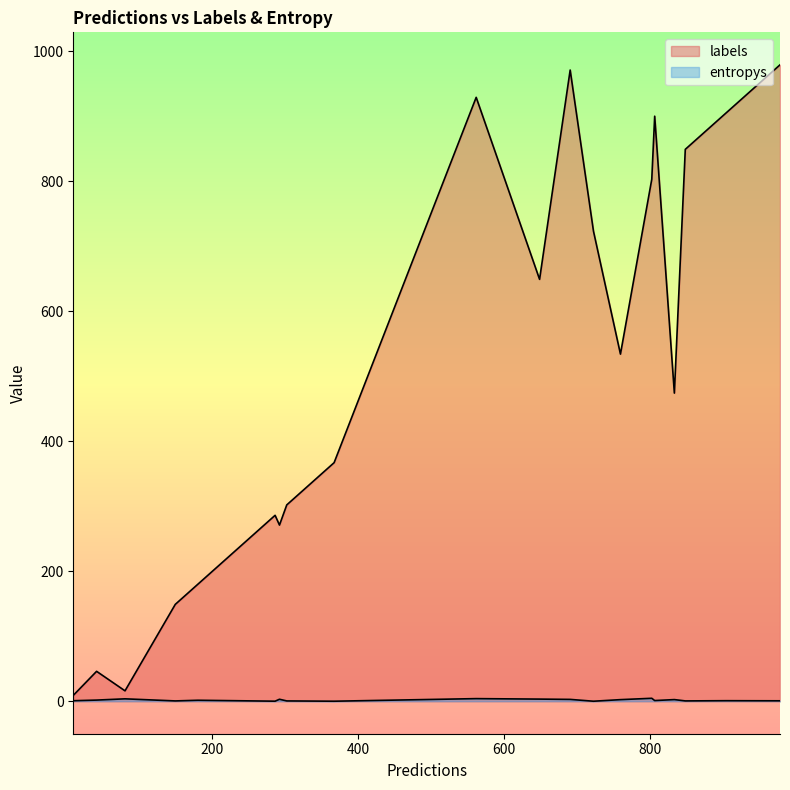

How many categories are shown in the chart?

20